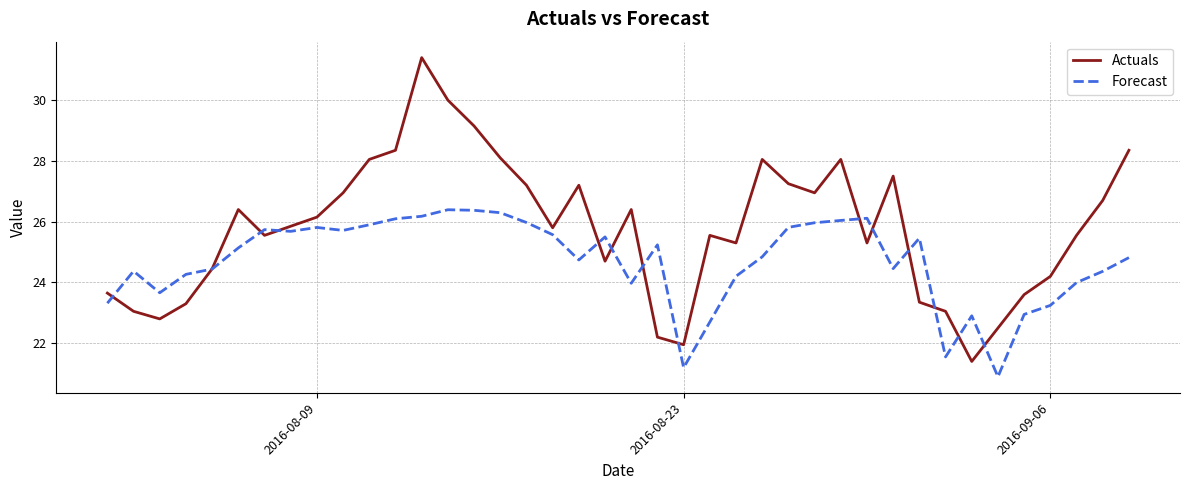

What is the sum of all Forecast values?

987.9